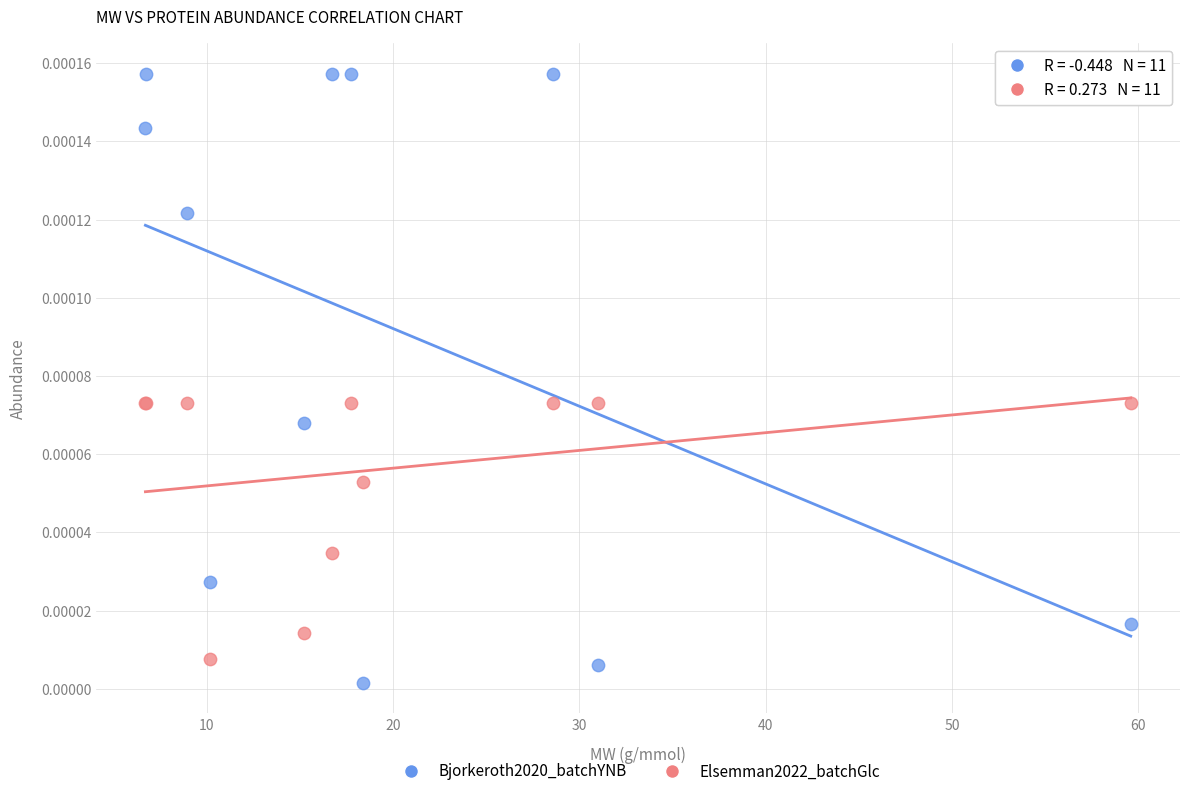

What is the X range (max minus min) for the scatter plot?

52.9